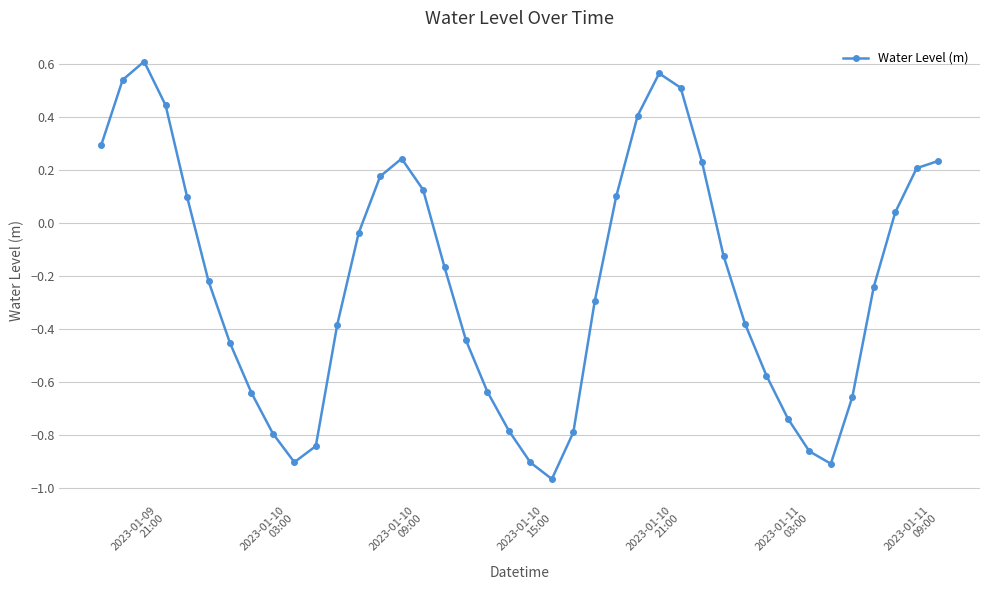

True or false: there are more than 0 points higher than both neighbors.

True